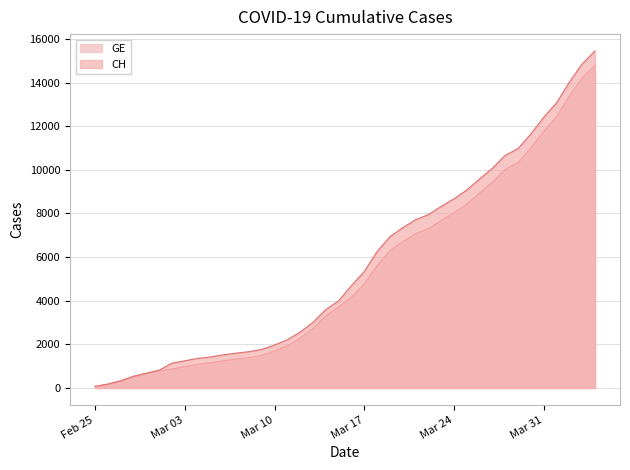

What is the greatest value displayed?

15450